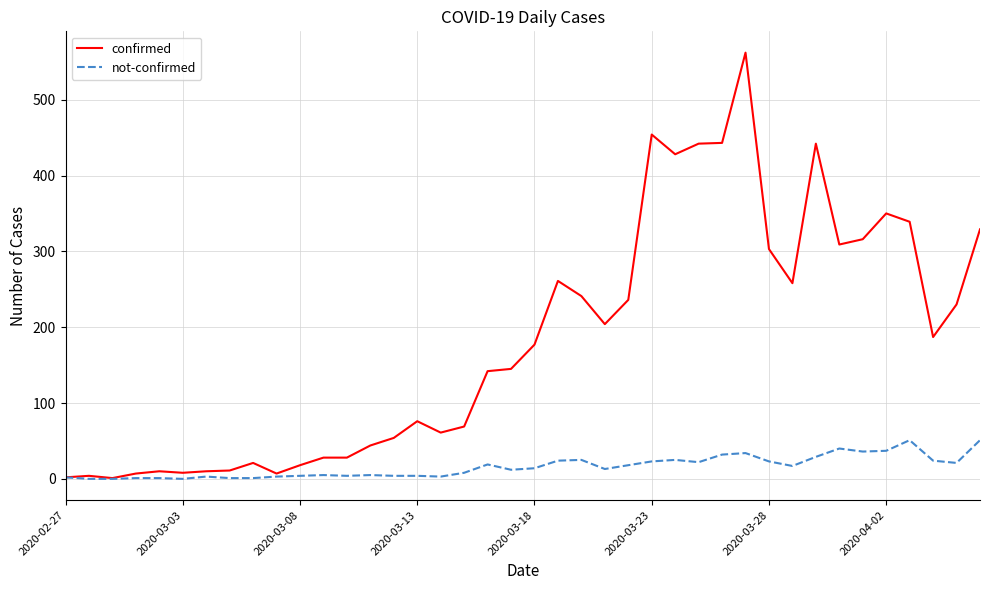

Which series has the largest range (max minus min)?

confirmed